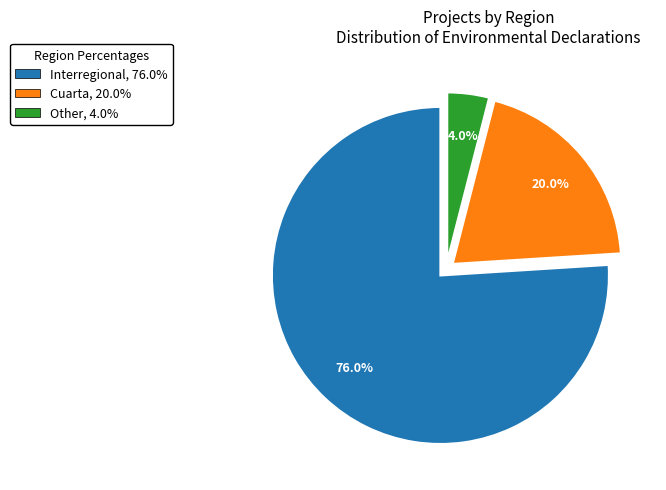

Is Other, 4.0% the majority of the pie?

No